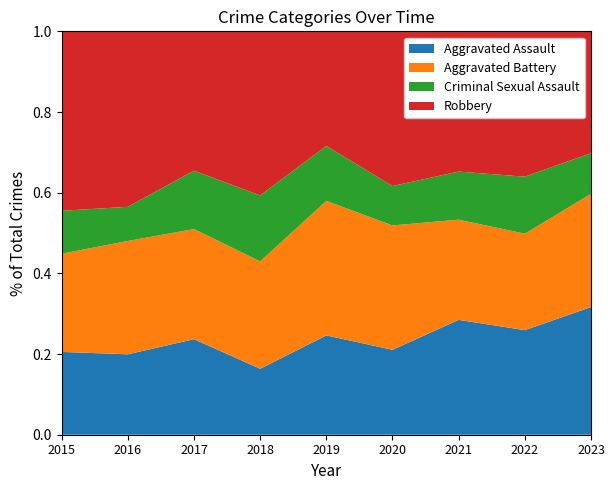

Reading right to left, extract all data points from this chart.

Aggravated Assault: 88	77	86	56	65	43	72	66	54
Aggravated Battery: 78	71	75	82	88	70	83	93	64
Criminal Sexual Assault: 28	42	36	26	36	43	44	28	28
Robbery: 84	107	105	102	75	107	105	144	117